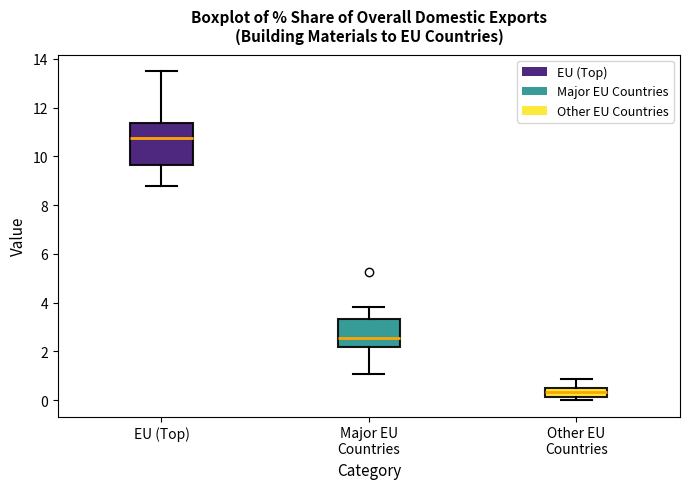

Comparing the boxes themselves (not the whiskers), which one is the tallest?

EU (Top)